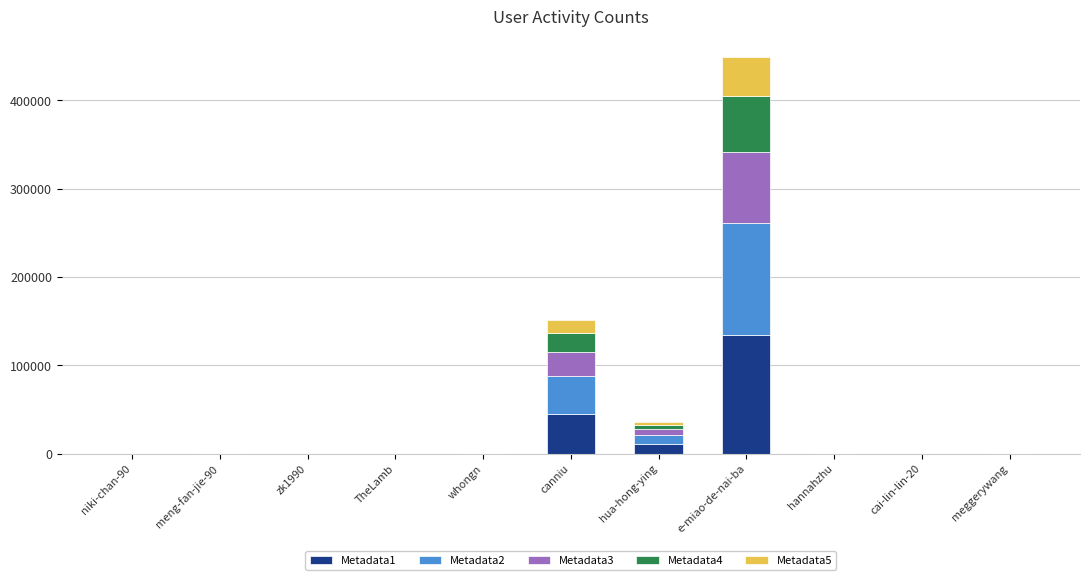

What is the highest value of the Metadata1 series?

134895.0